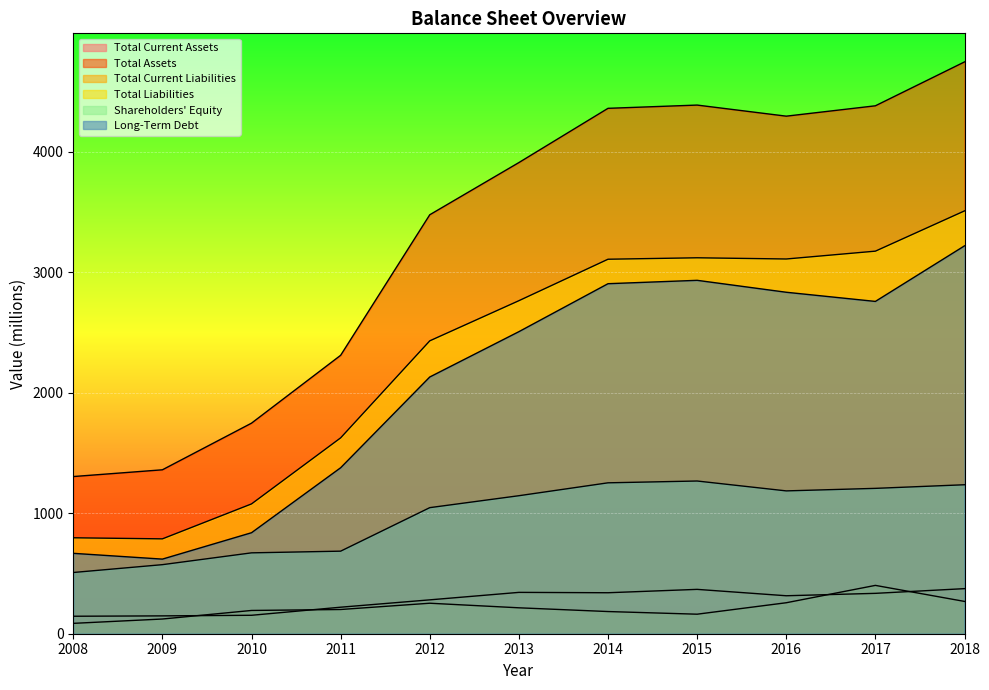

How many values in the Total Liabilities series are below 2763?

5